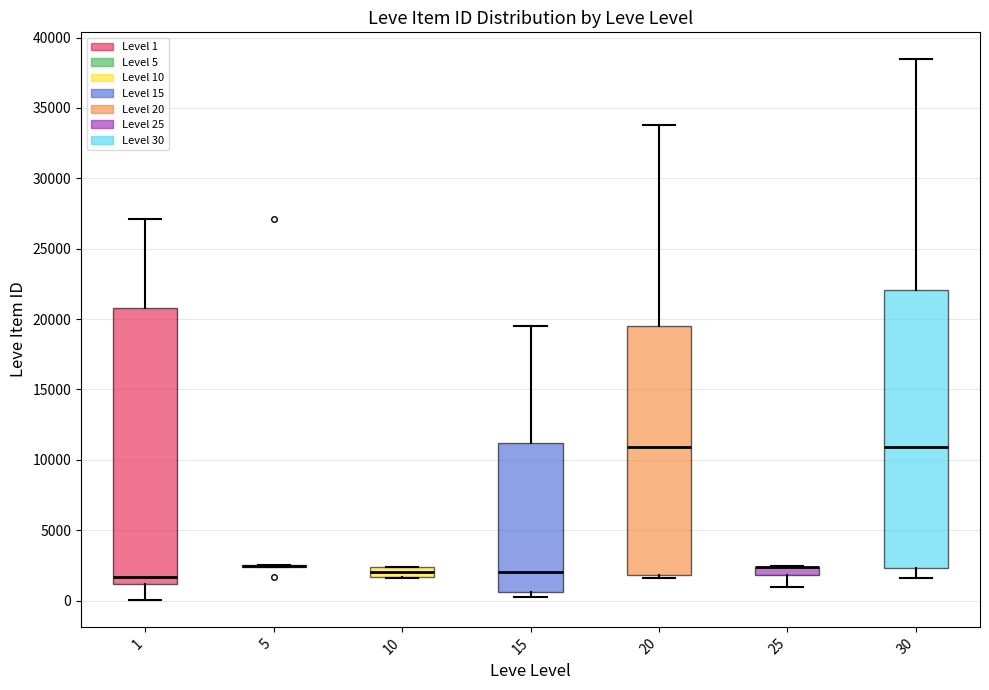

Where does the lower whisker of the box at x = 25 end on the y-axis? The values are not printed on the chart, so give them approximately, as read against the axis.

1000